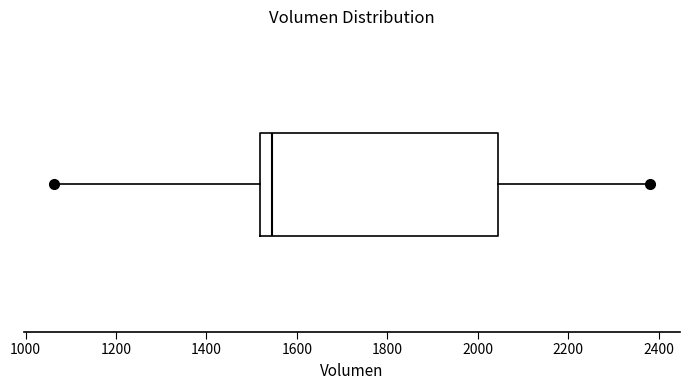

Transcribe this box plot: give where the median line is, the range the box spans, and where the two whiskers end, as read against the x-axis. The values are not printed on the chart, so give them approximately, as read against the axis.

median 1540, box 1520 to 2040, whiskers 1060 to 2380